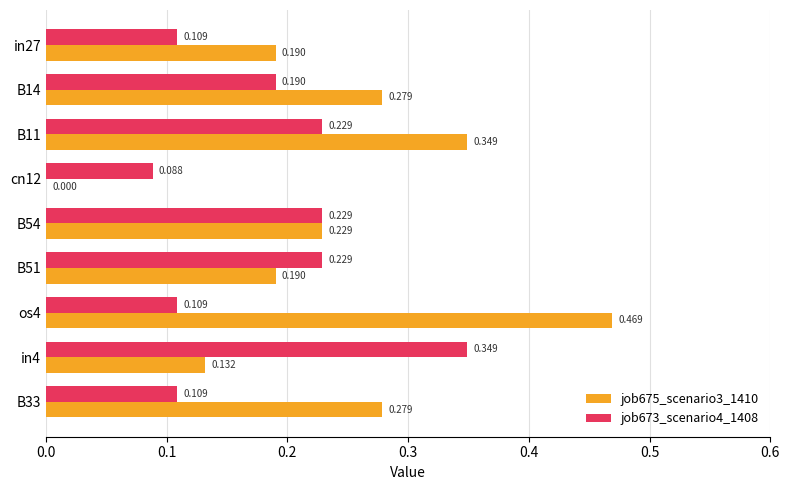

Is the value of job673_scenario4_1408 at os4 greater than the value of job675_scenario3_1410 at B33?

No